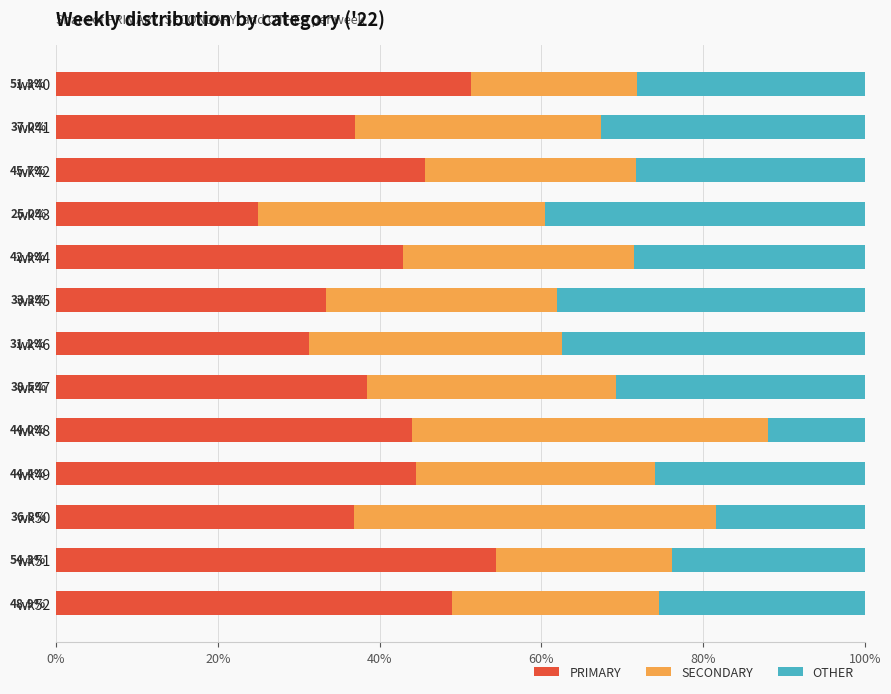

What is the average value of the PRIMARY series?

41.0